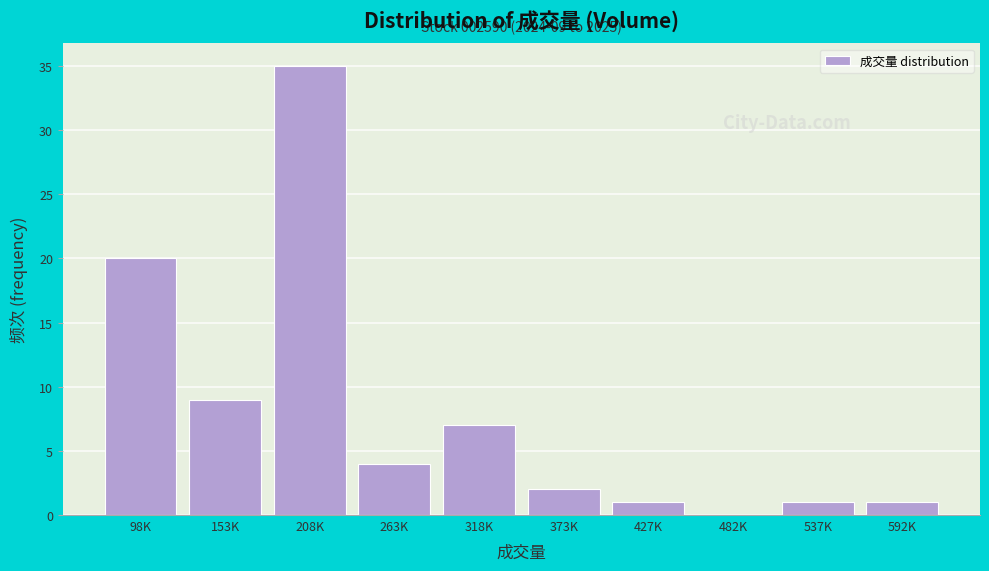

Reading left to right, list all the values displayed in this chart.

98K=20	153K=9	208K=35	263K=4	318K=7	373K=2	427K=1	482K=0	537K=1	592K=1